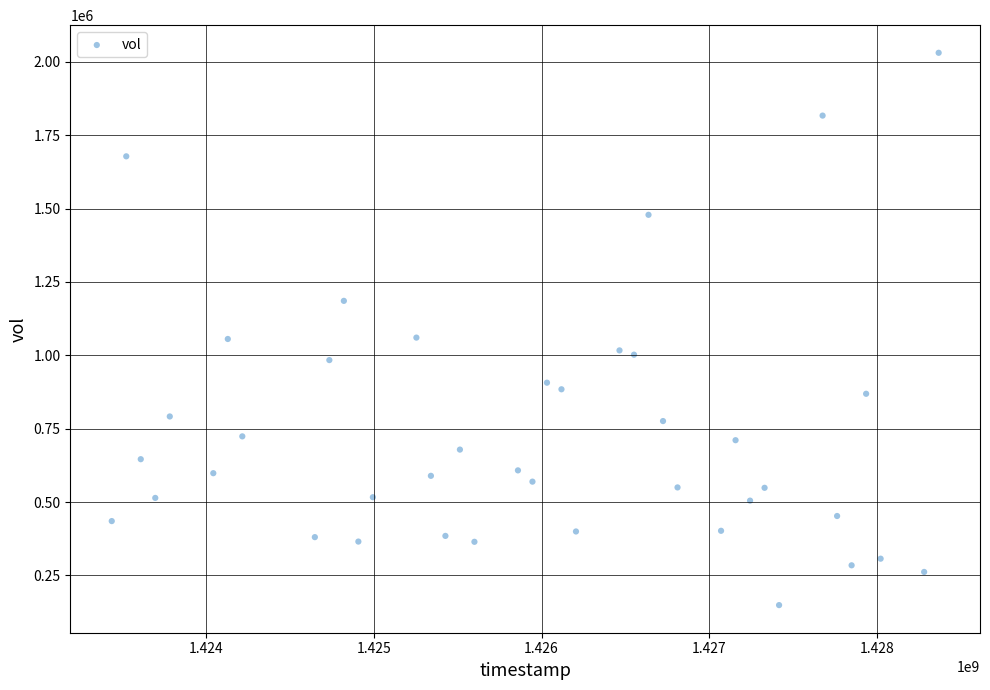

What is the range of Y values (max minus min)?

1882000